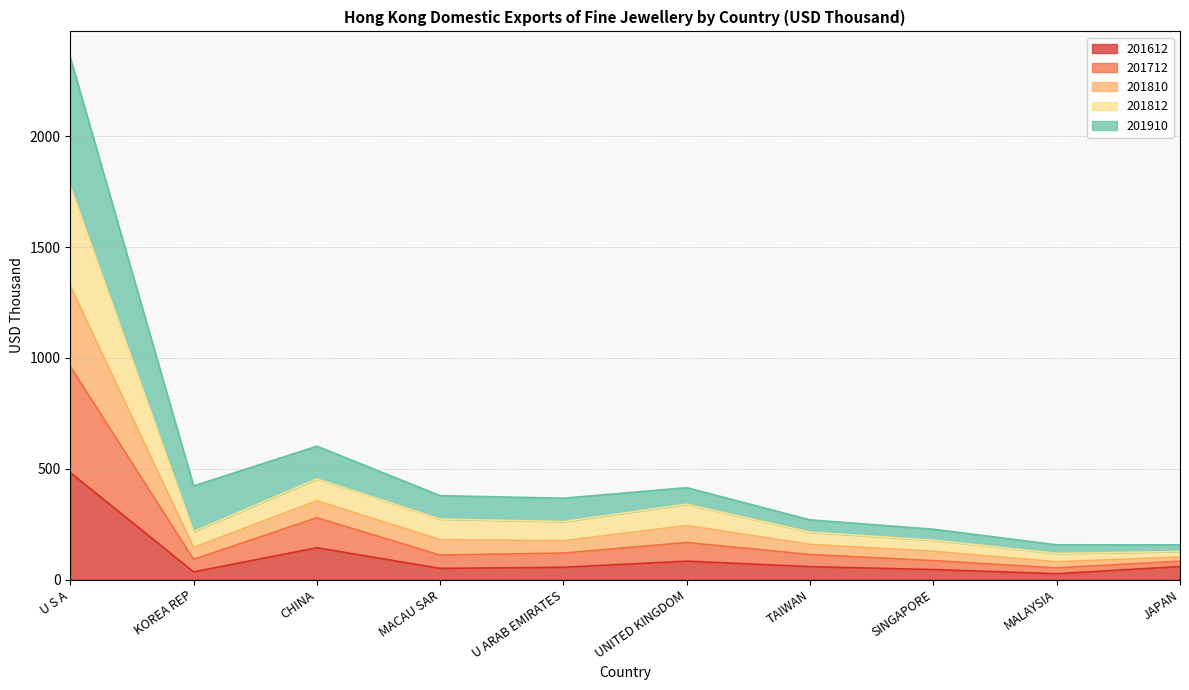

Which has a higher value, CHINA or JAPAN?

CHINA